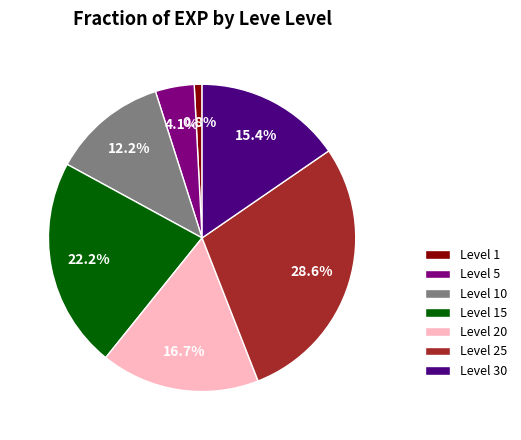

Count the number of slices in the pie.

7